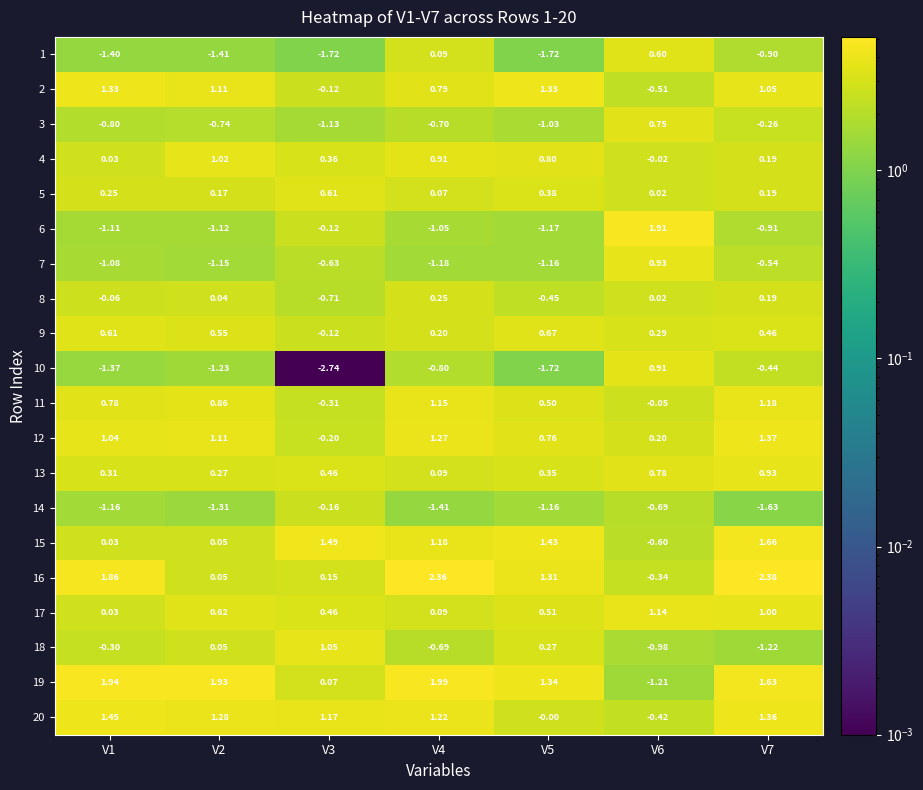

Is the value of 16 at V4 greater than the value of 13 at V7?

Yes